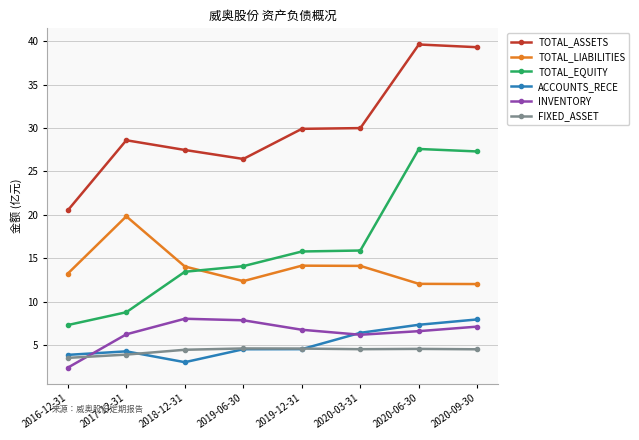

True or false: TOTAL_LIABILITIES and TOTAL_ASSETS intersect in this chart.

False